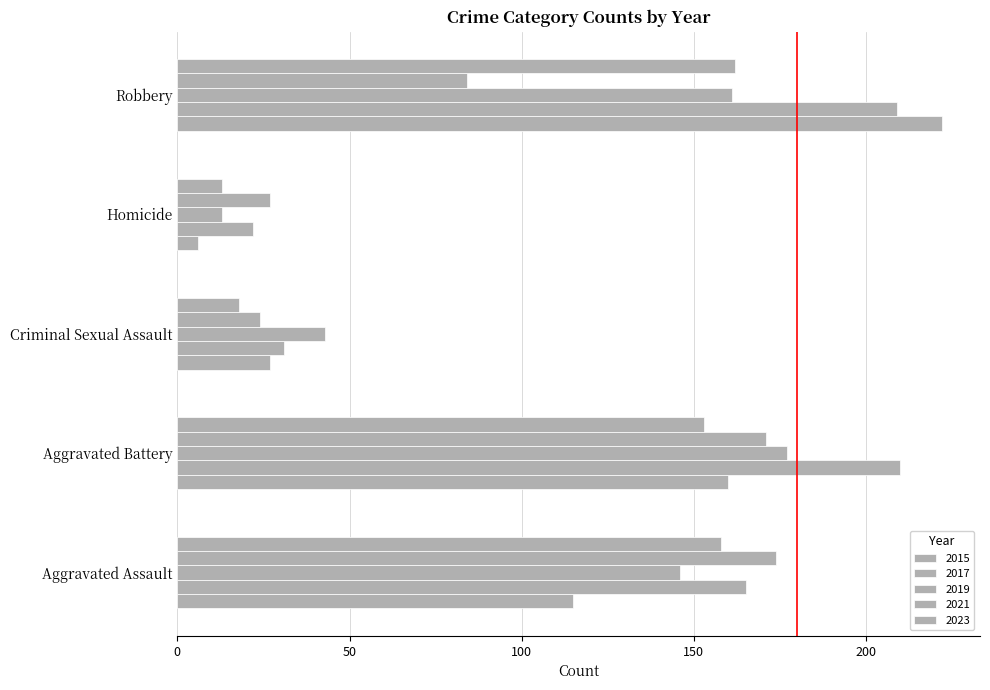

What is the label of the 1st bar from the right?

Robbery